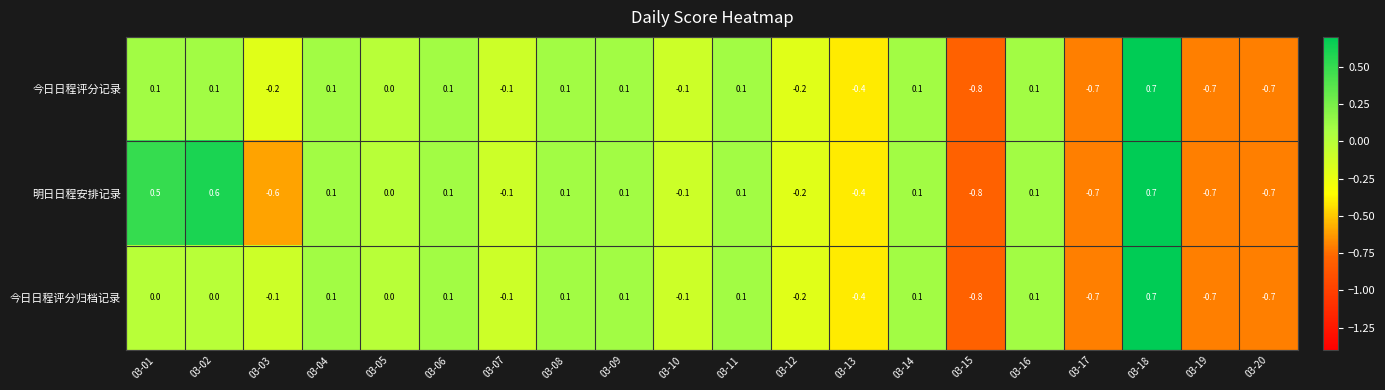

At which category does the chart reach its minimum across all series?

03-15